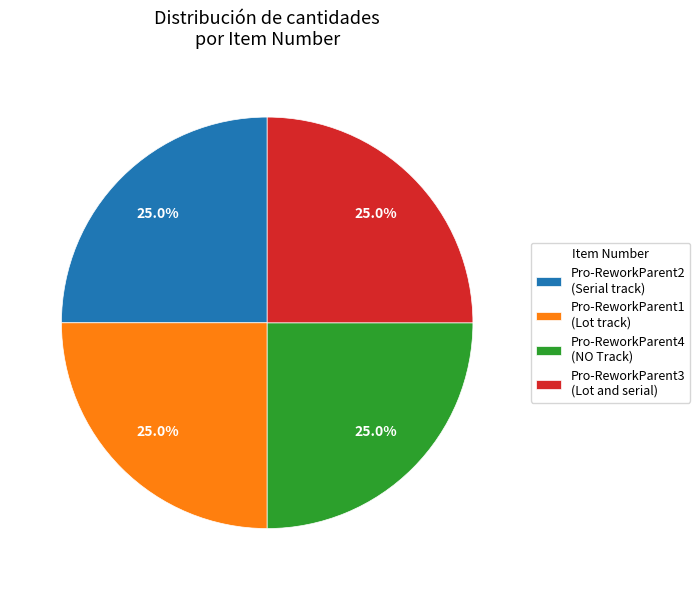

To the nearest percent, what is the average slice percentage?

25%